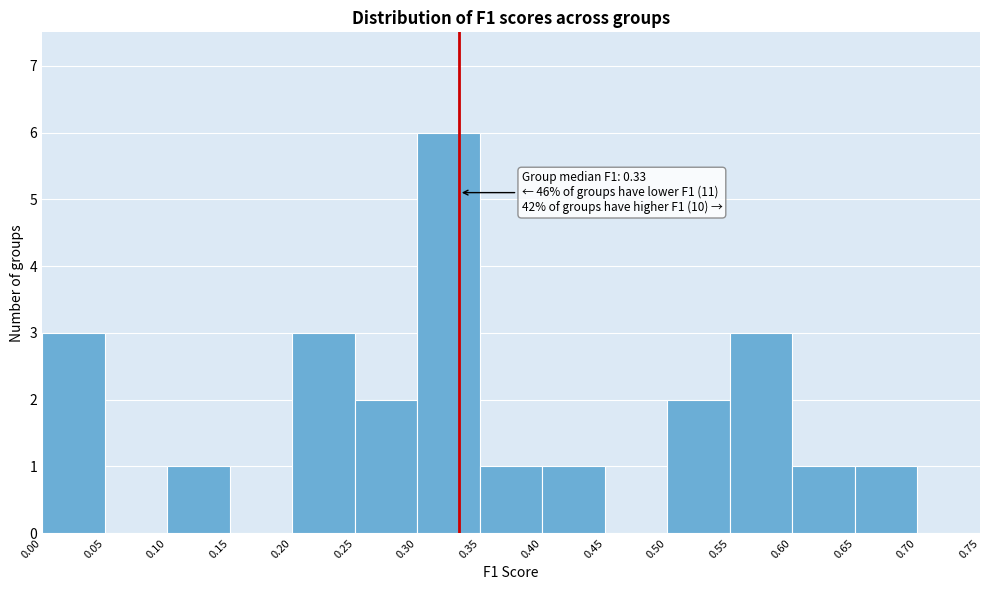

Over which range of the x-axis is the bar tallest?

0.30 to 0.35